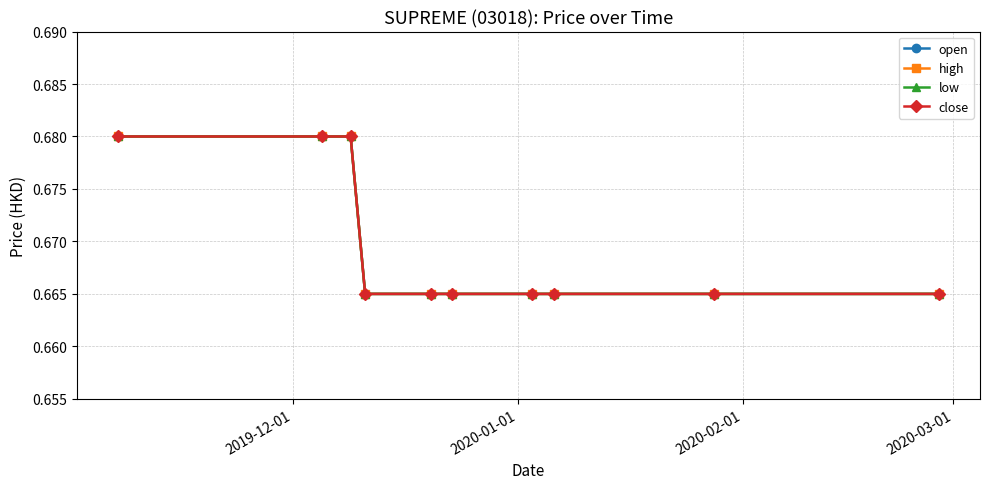

True or false: close has more than 1 interior local peaks.

False